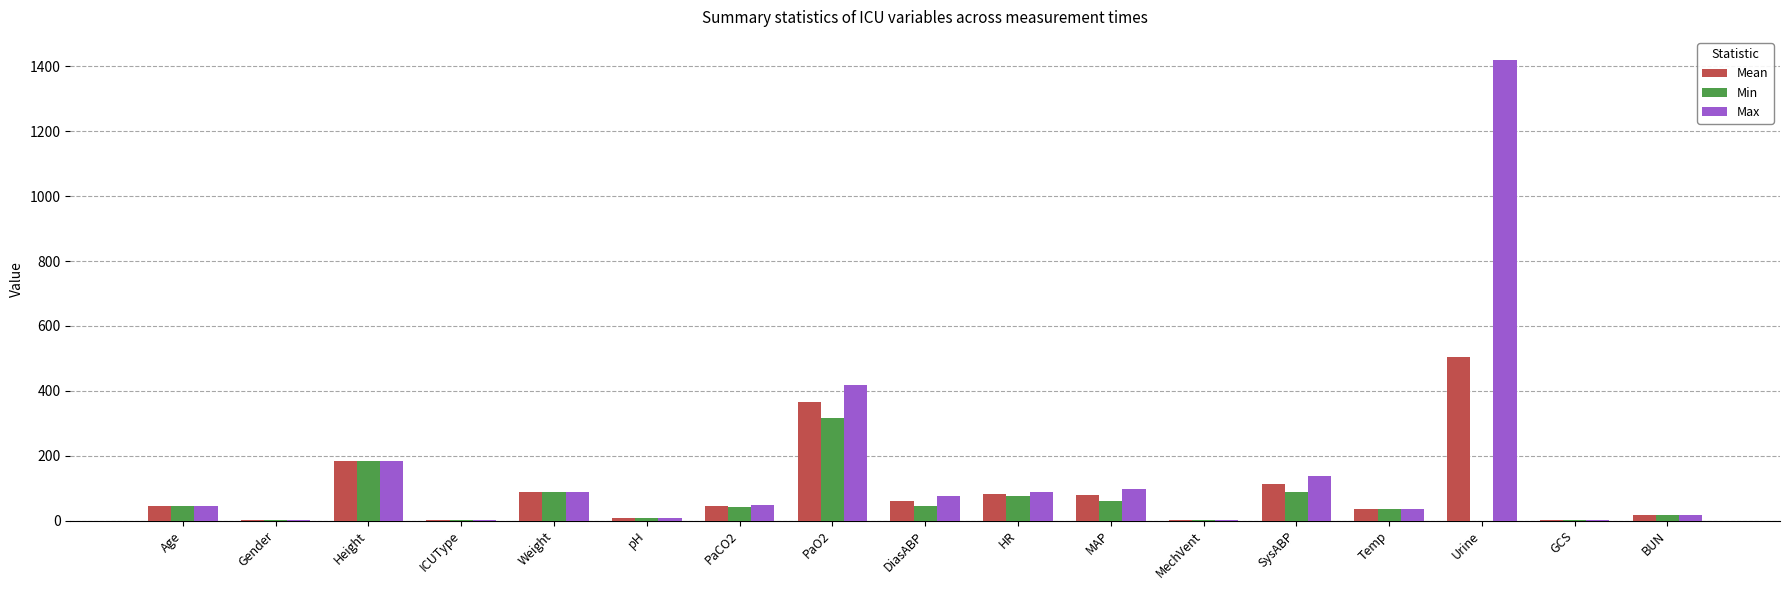

The value of Max at PaCO2 is 49.0. True or false?

True